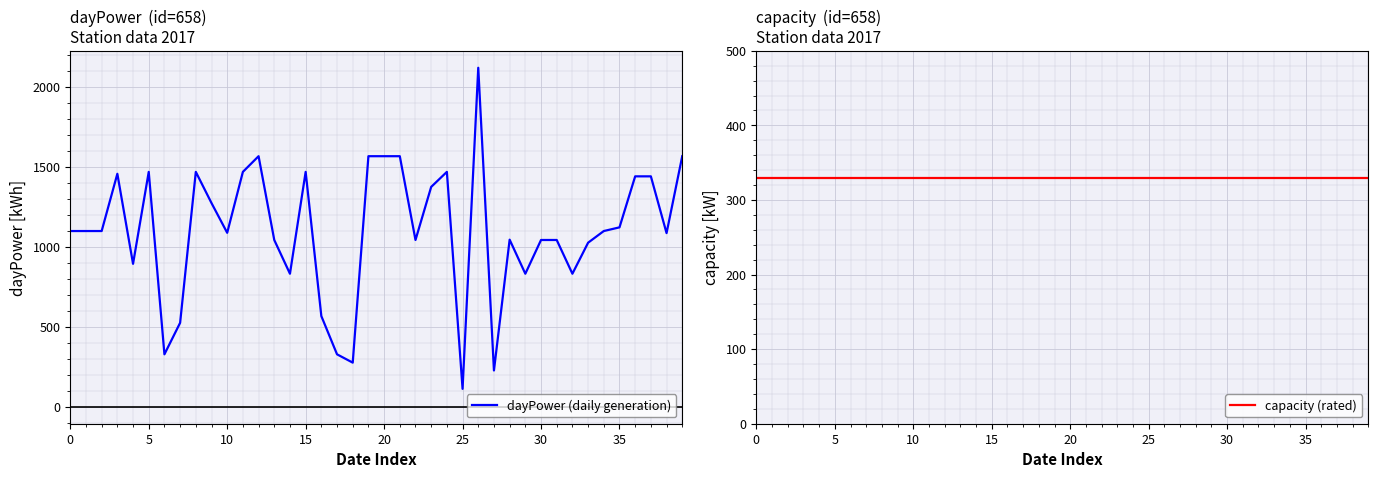

How many intersections are there between dayPower (daily generation) and capacity (rated)?

8